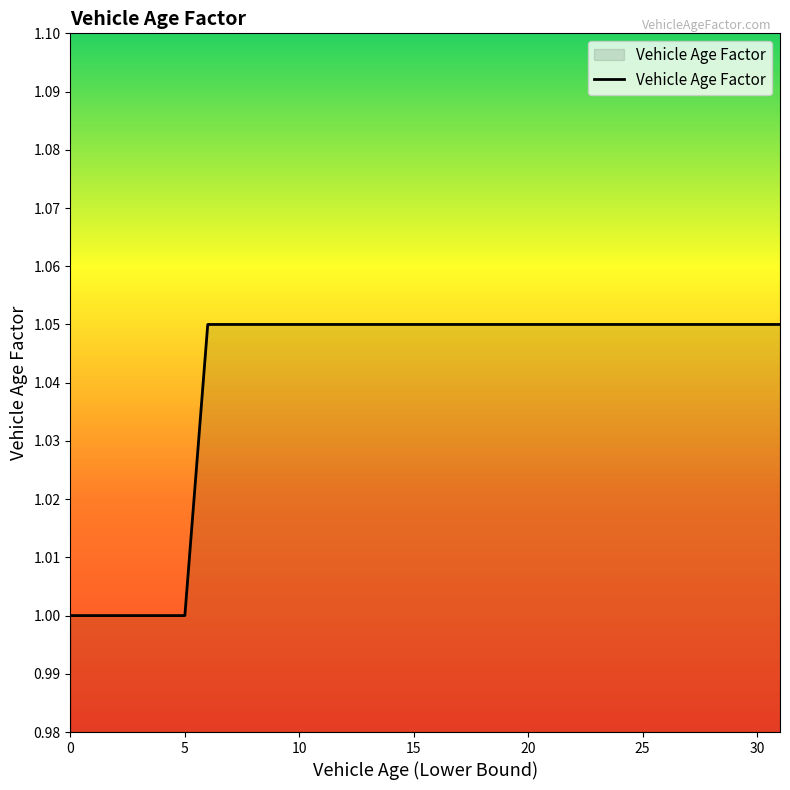

What is the sum of all values?

33.3